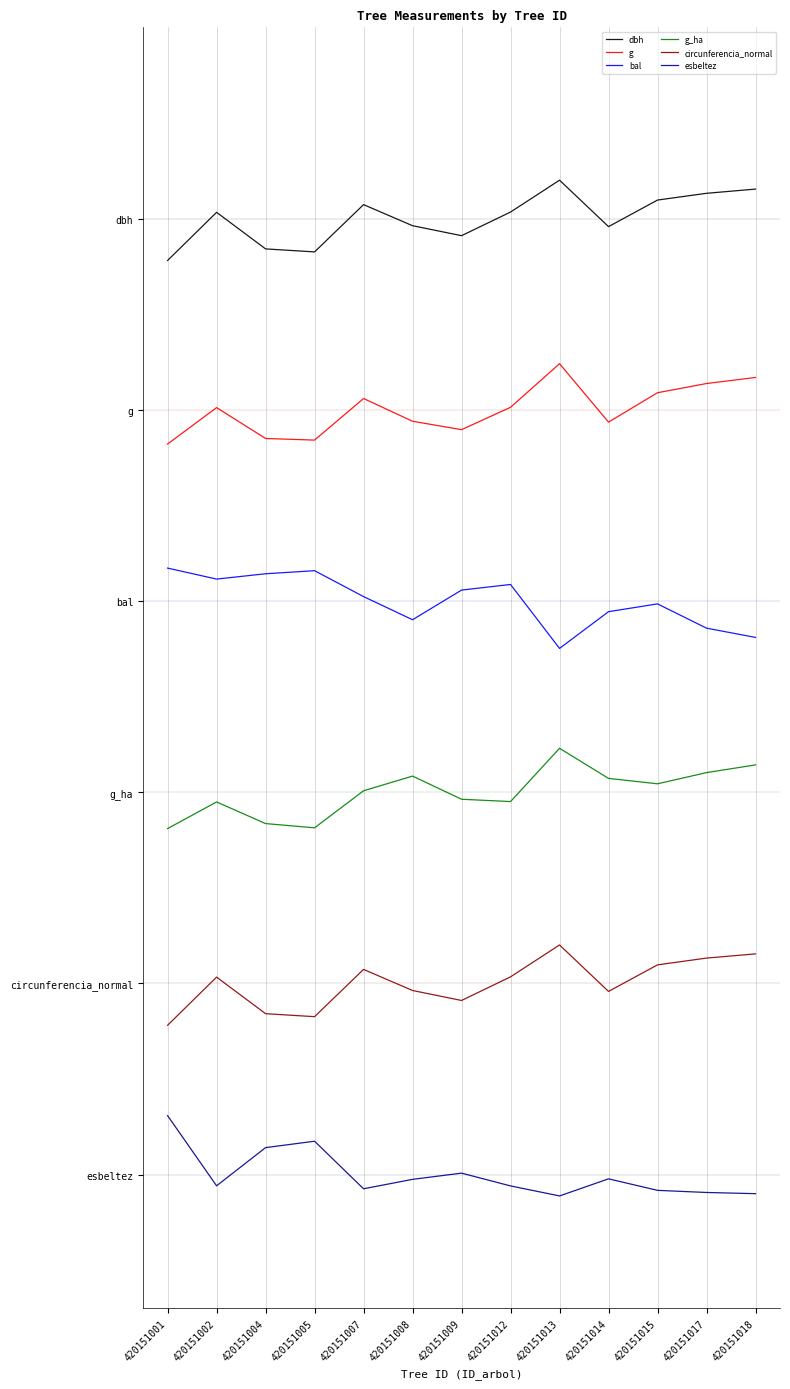

At which label does g first exceed 4?

420151002